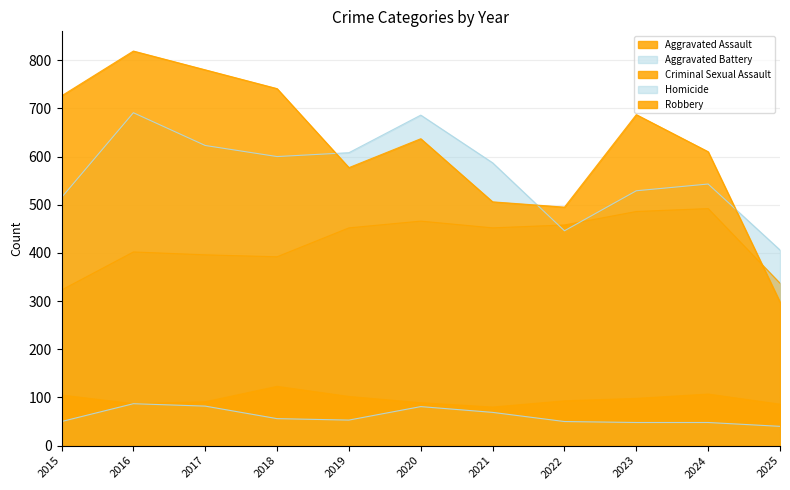

Which series has the widest spread of values?

Robbery